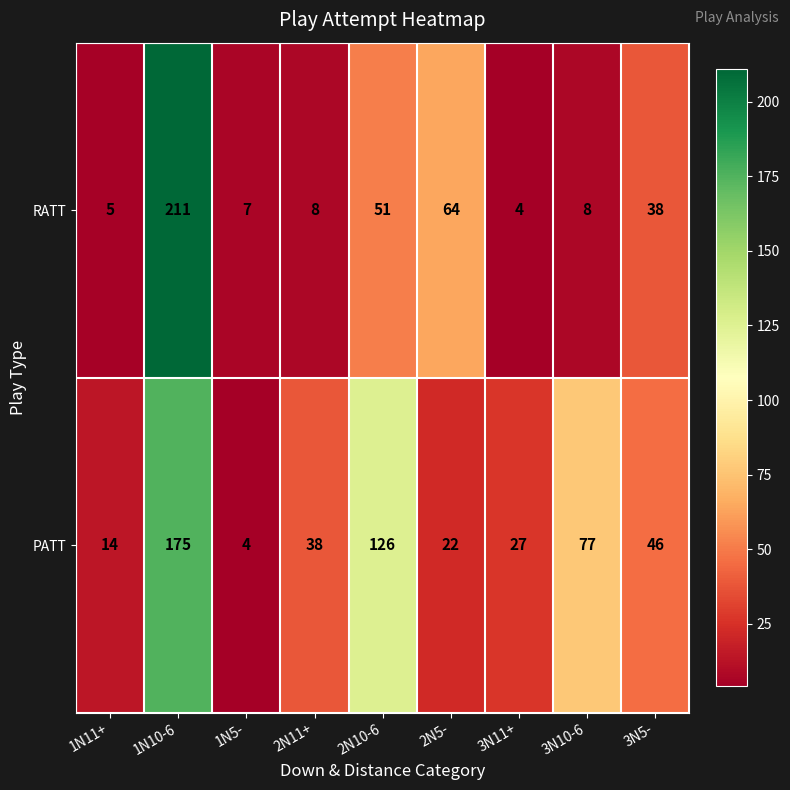

What is the spread (max minus min) of values at 1N5-?

3